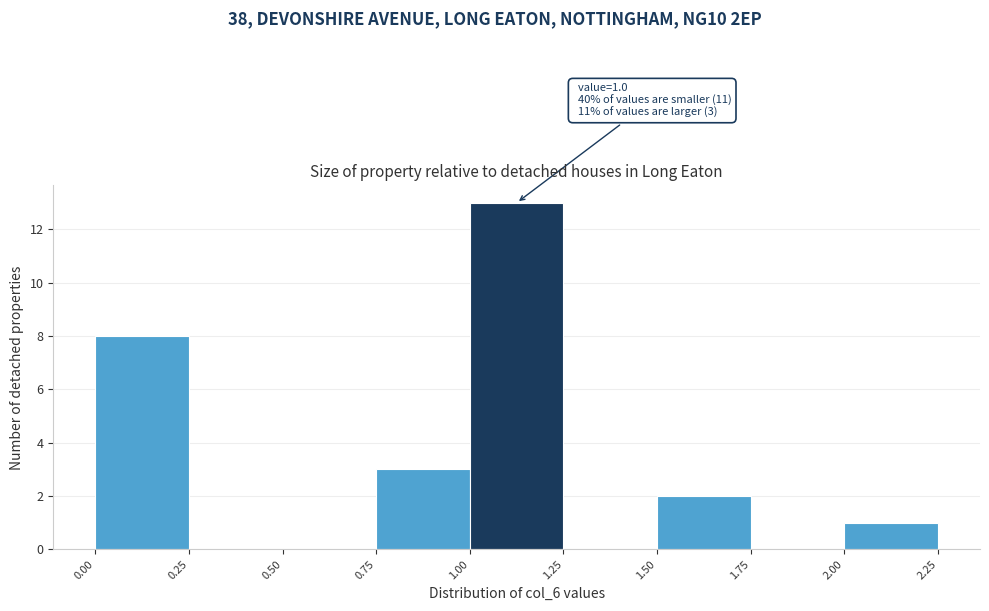

Over which range of the x-axis is the bar tallest?

1.00 to 1.25